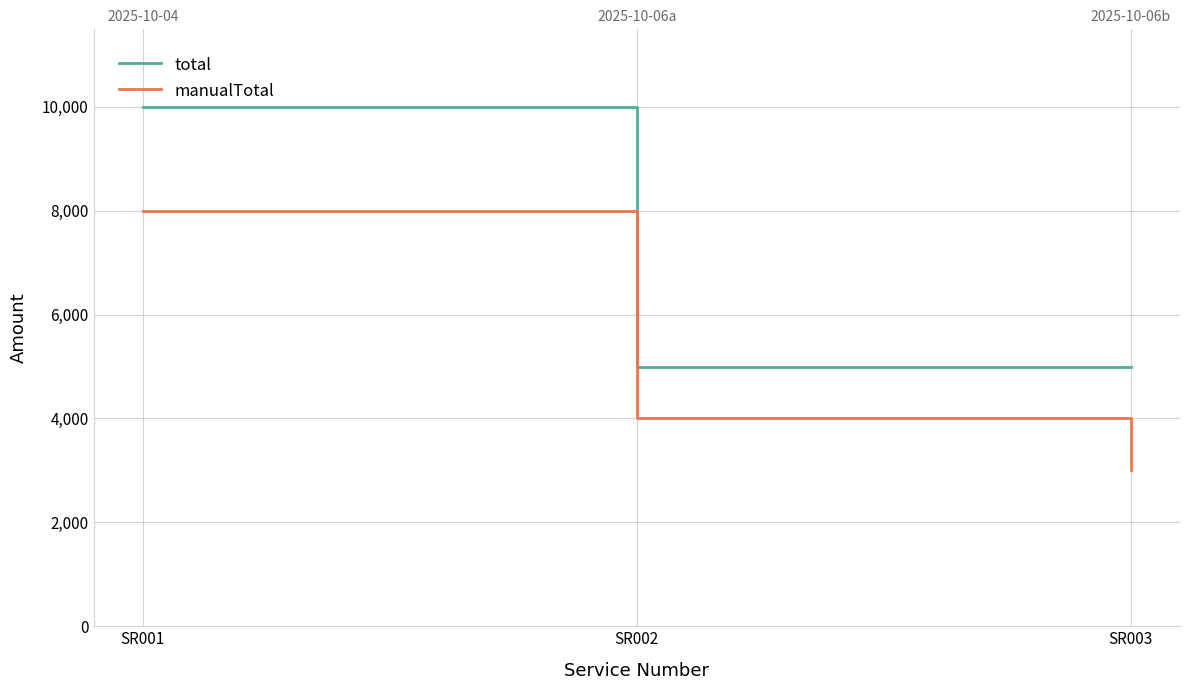

At which category does the chart reach its peak across all series?

SR001